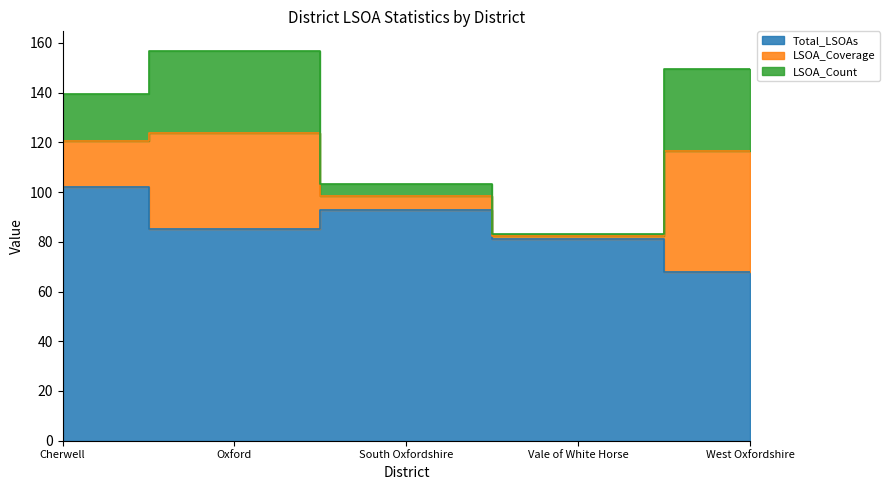

Does the chart have visible grid lines?

No